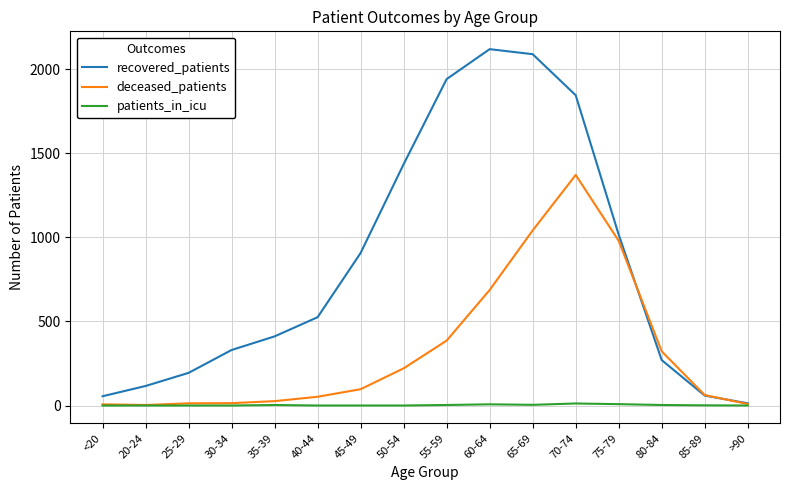

List the series in order of their peak value, lowest first.

patients_in_icu, deceased_patients, recovered_patients